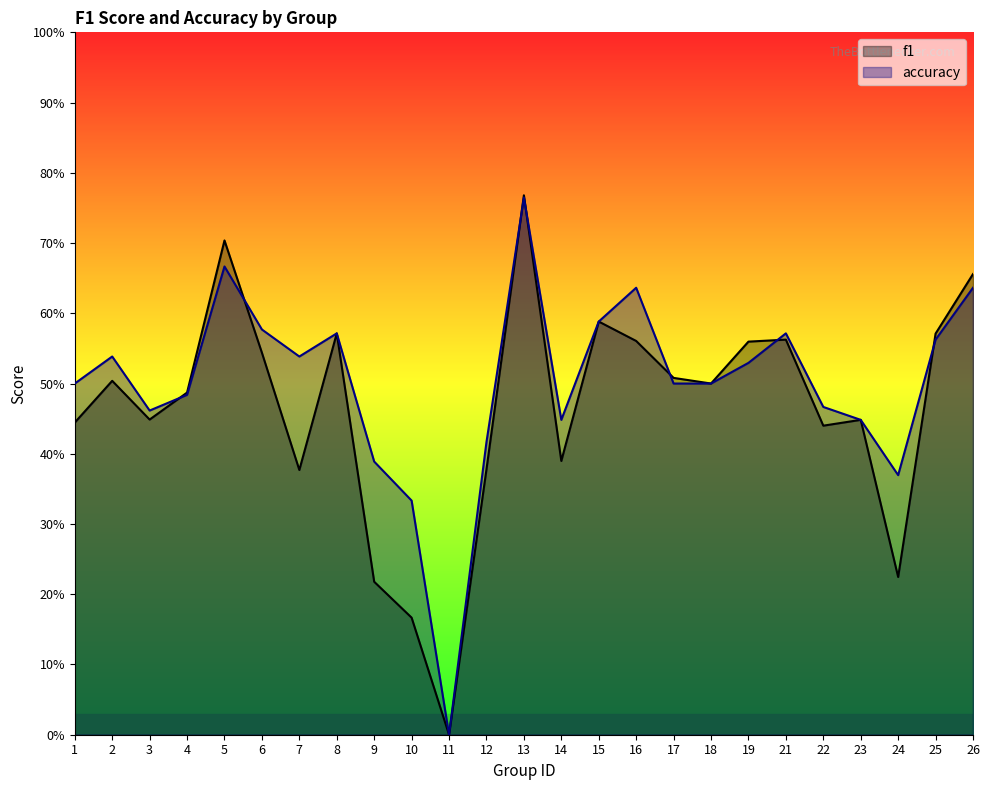

What is the spread (max minus min) of values at 16?

0.1